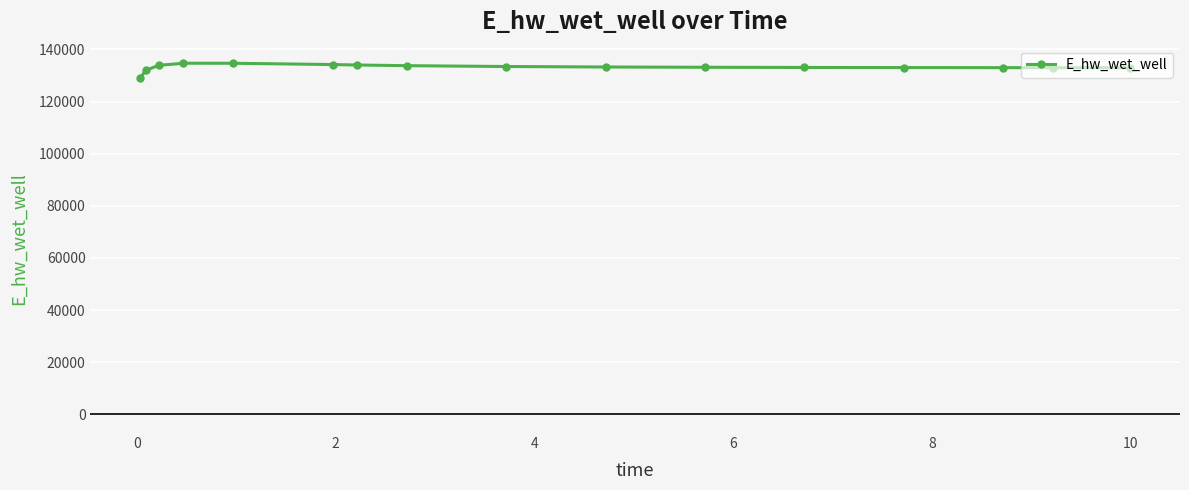

What is the value of the 8th point from the left?

133737.7